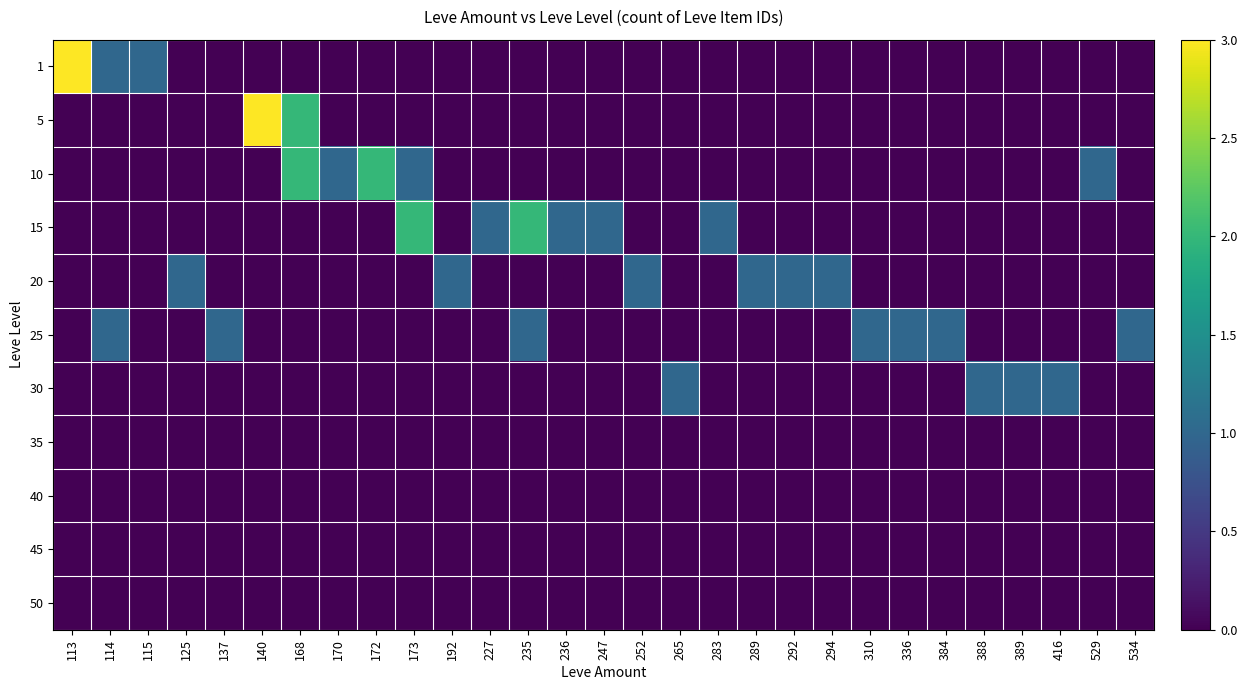

Rank the series by their maximum value, from lowest to highest.

35, 40, 45, 50, 20, 25, 30, 10, 15, 1, 5